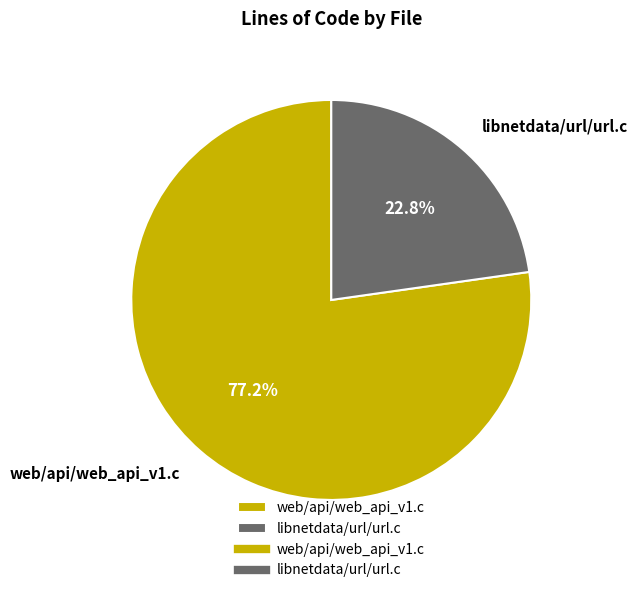

What percentage is NOT represented by libnetdata/url/url.c?

77.2%